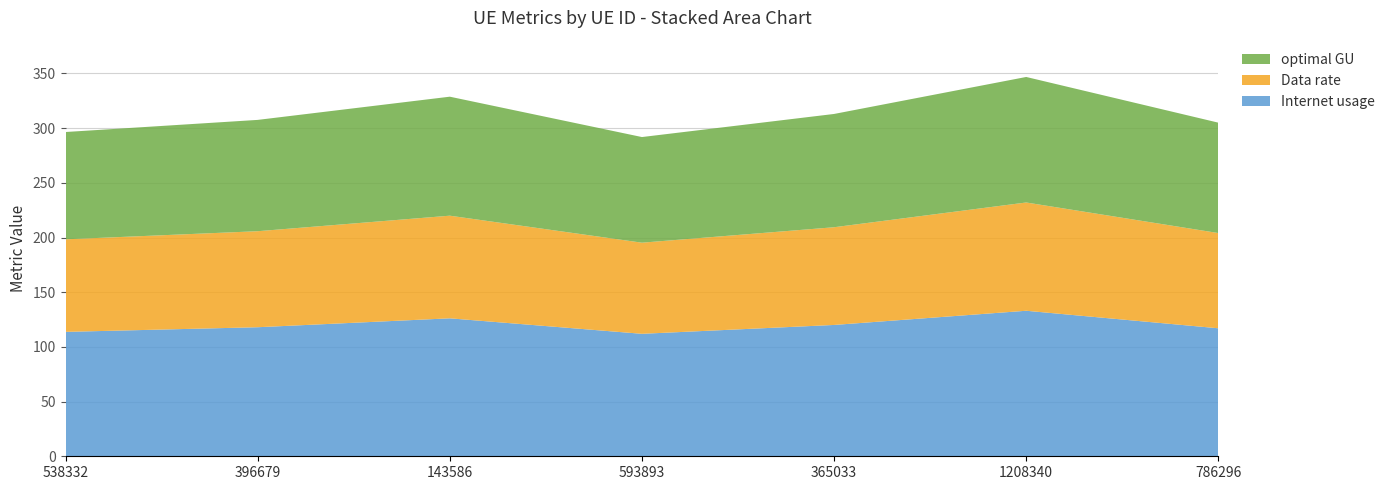

Reading left to right, list all the values displayed in this chart.

Internet usage: 538332=113.7	396679=118.0	143586=126.1	593893=112.0	365033=120.1	1208340=133.1	786296=117.0
Data rate: 538332=84.6	396679=87.8	143586=93.8	593893=83.3	365033=89.3	1208340=99.0	786296=87.1
optimal GU: 538332=98.1	396679=101.8	143586=108.8	593893=96.6	365033=103.6	1208340=114.8	786296=100.9